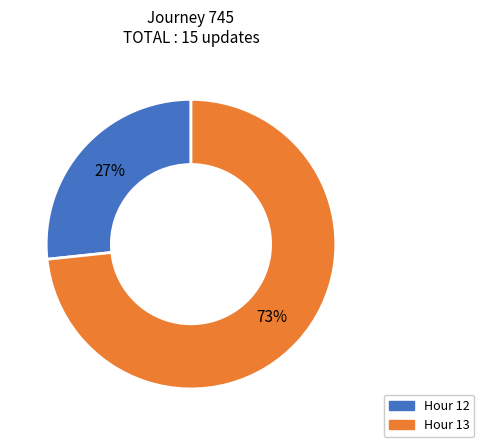

To the nearest percent, what is the average slice percentage?

50%